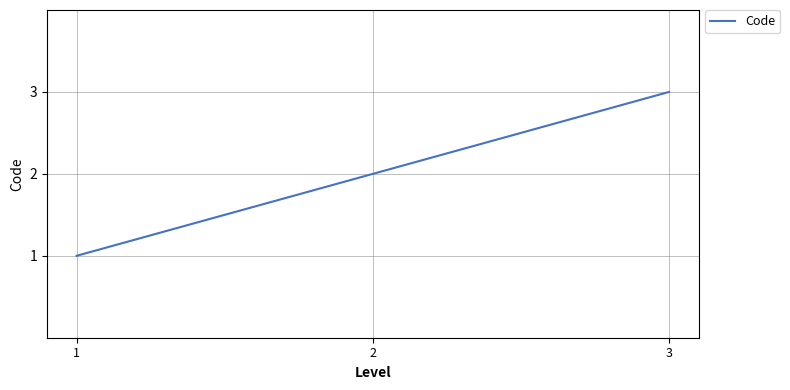

Does the chart have visible grid lines?

Yes